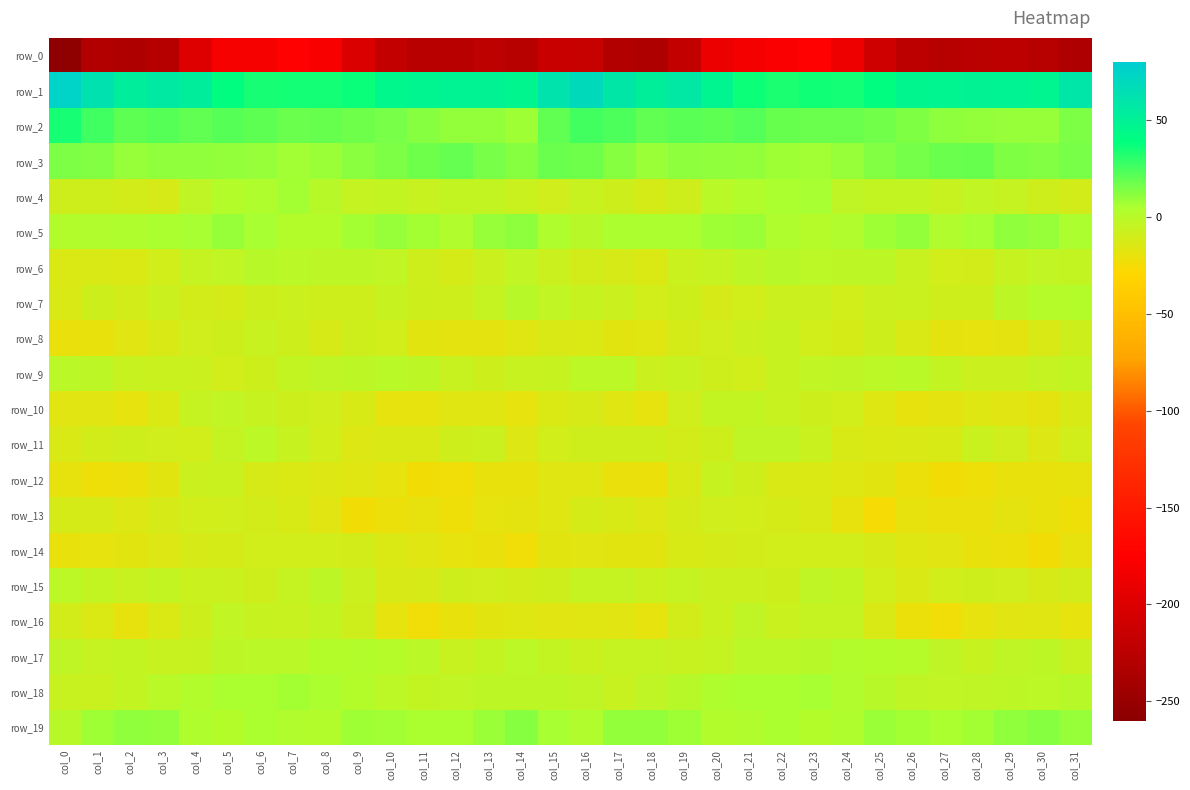

Which category has the highest value across all series?

col_0